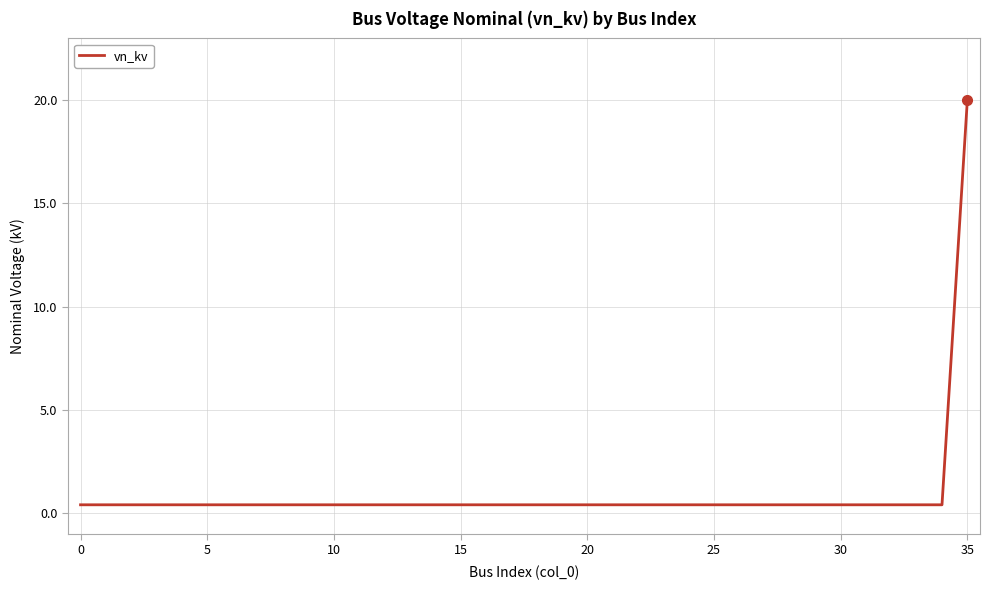

What is the difference between the maximum and minimum values?

19.6